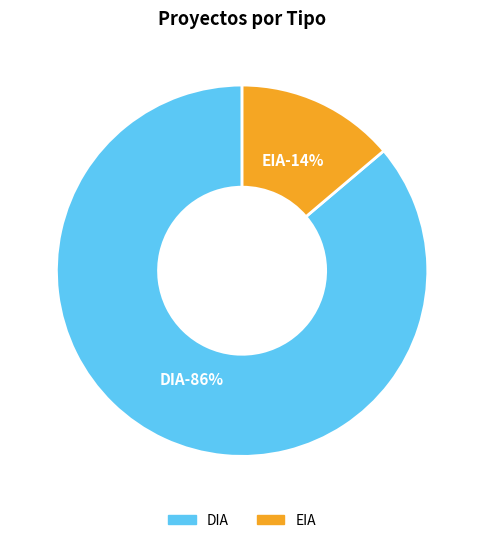

Is the sum of DIA and EIA greater than half?

Yes